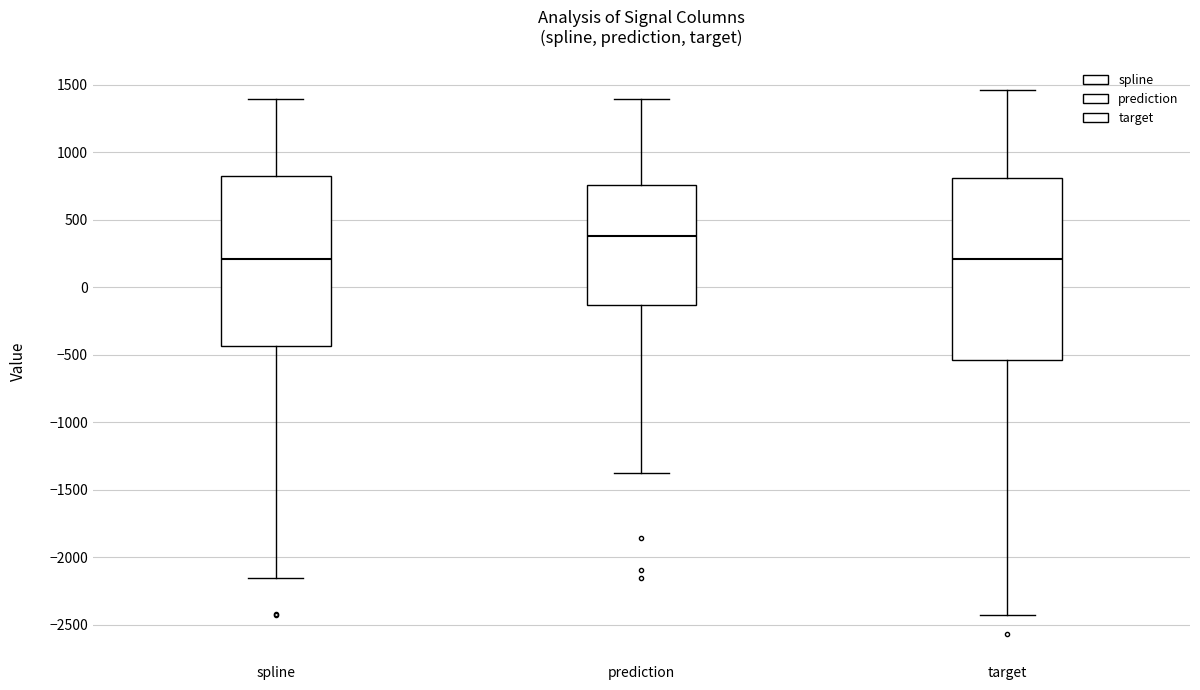

Comparing the boxes themselves (not the whiskers), which one is the tallest?

target